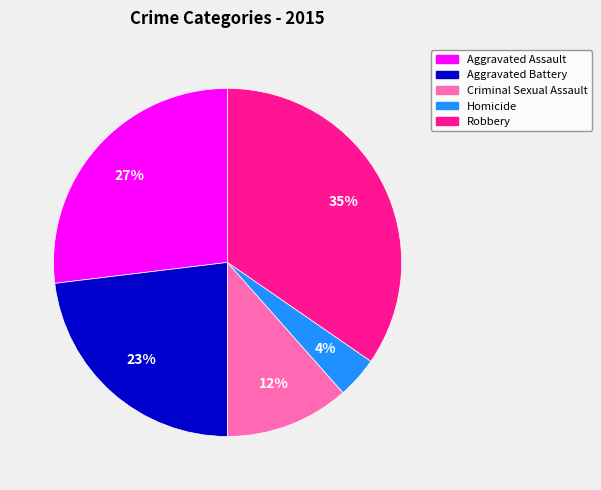

Combined, do Robbery and Criminal Sexual Assault account for over 50%?

No